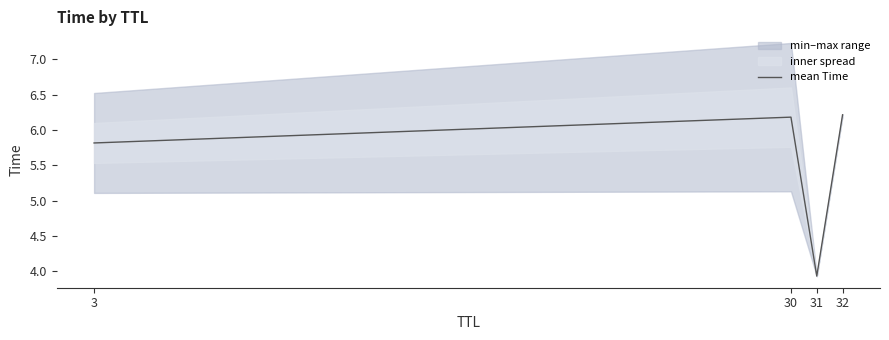

Count the number of categories in the chart.

4